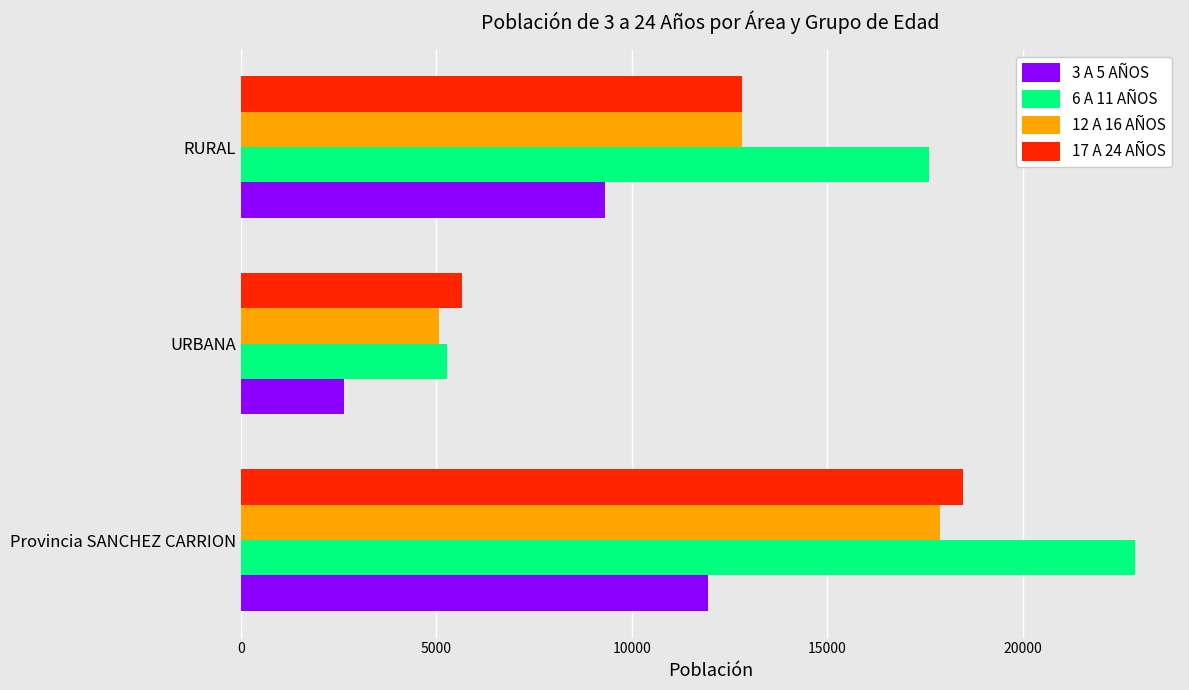

Where is 3 A 5 AÑOS nearest to the value 7287?

RURAL